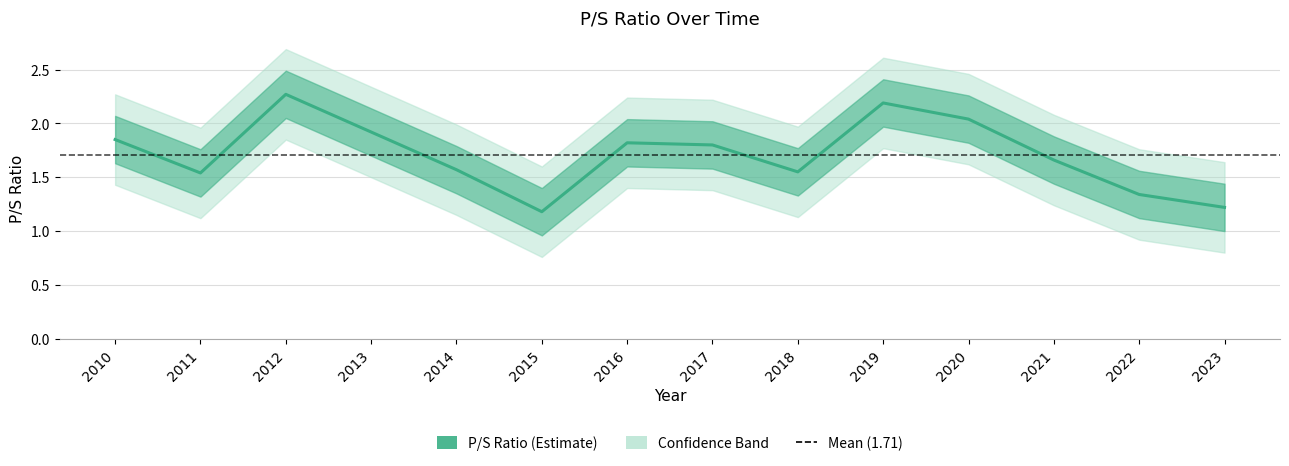

At which category does the chart reach its minimum across all series?

2015